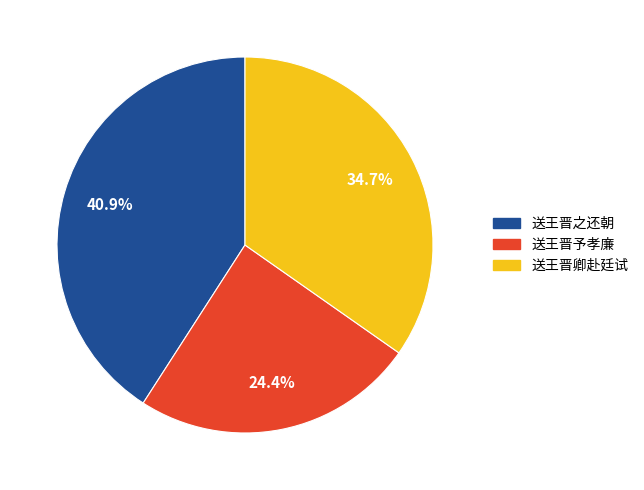

What is the smallest slice in the pie chart?

送王晋予孝廉